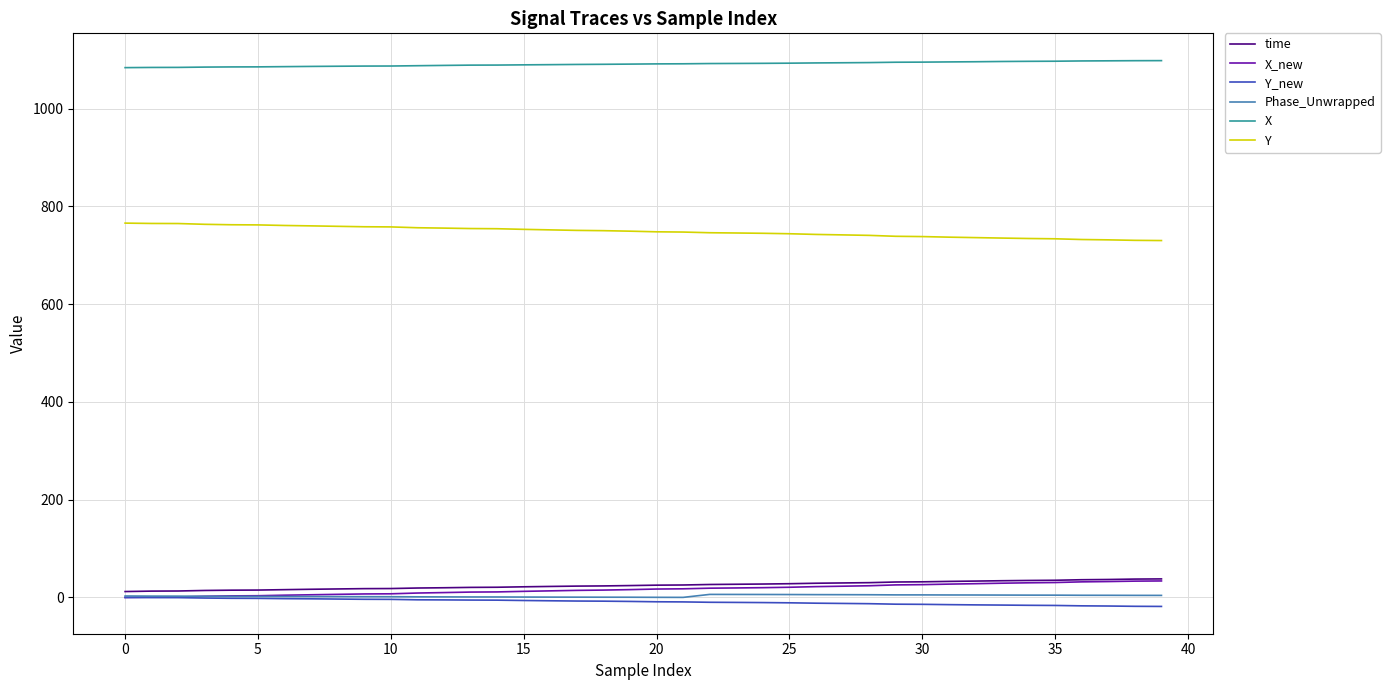

Does the chart display data point markers on the line(s)?

No